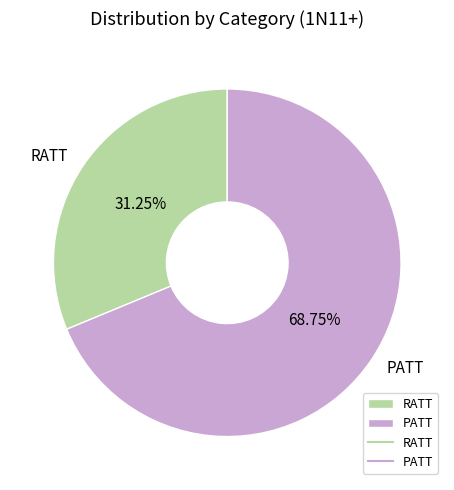

What is the ratio of the value at PATT to the value at RATT?

2.2